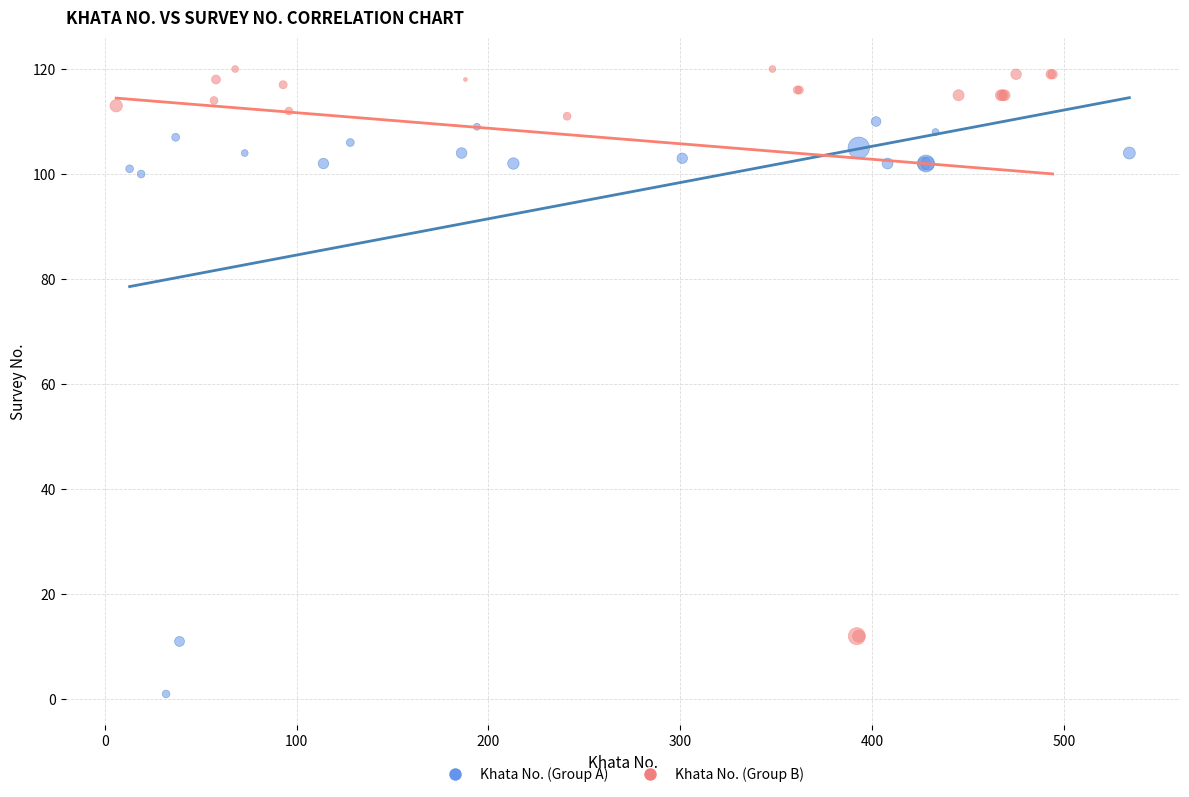

What are all the series names shown in the legend?

Khata No. (Group A), Khata No. (Group B)